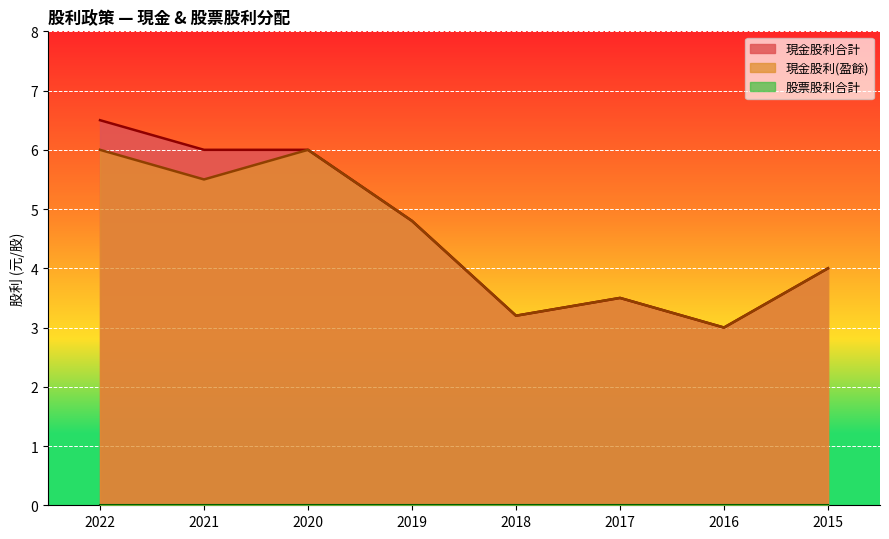

What is the minimum value shown in the chart?

0.0